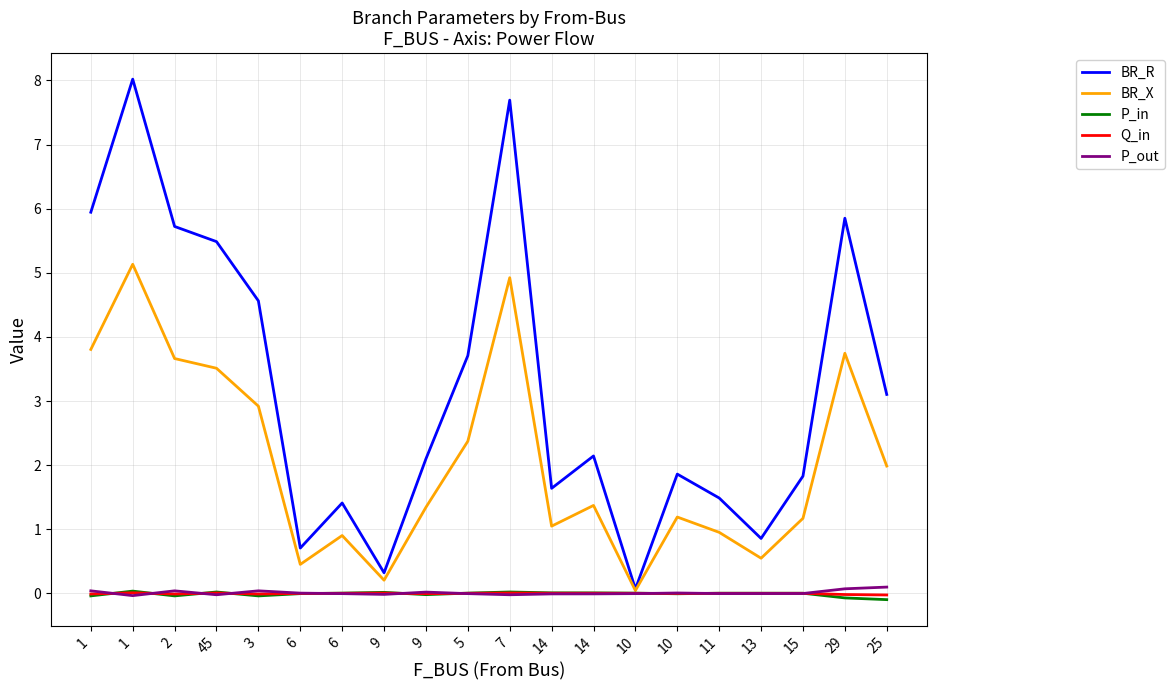

The P_out series shows -0.0 at 14. True or false?

True